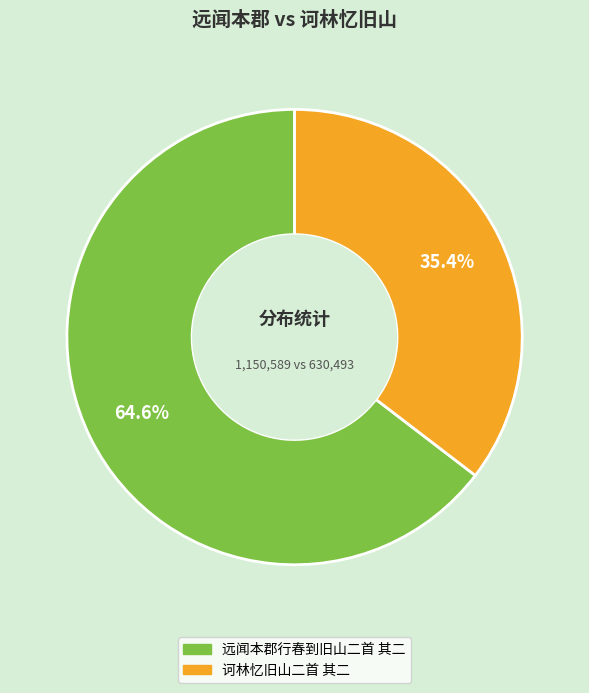

What percentage is NOT represented by 诃林忆旧山二首 其二?

64.6%